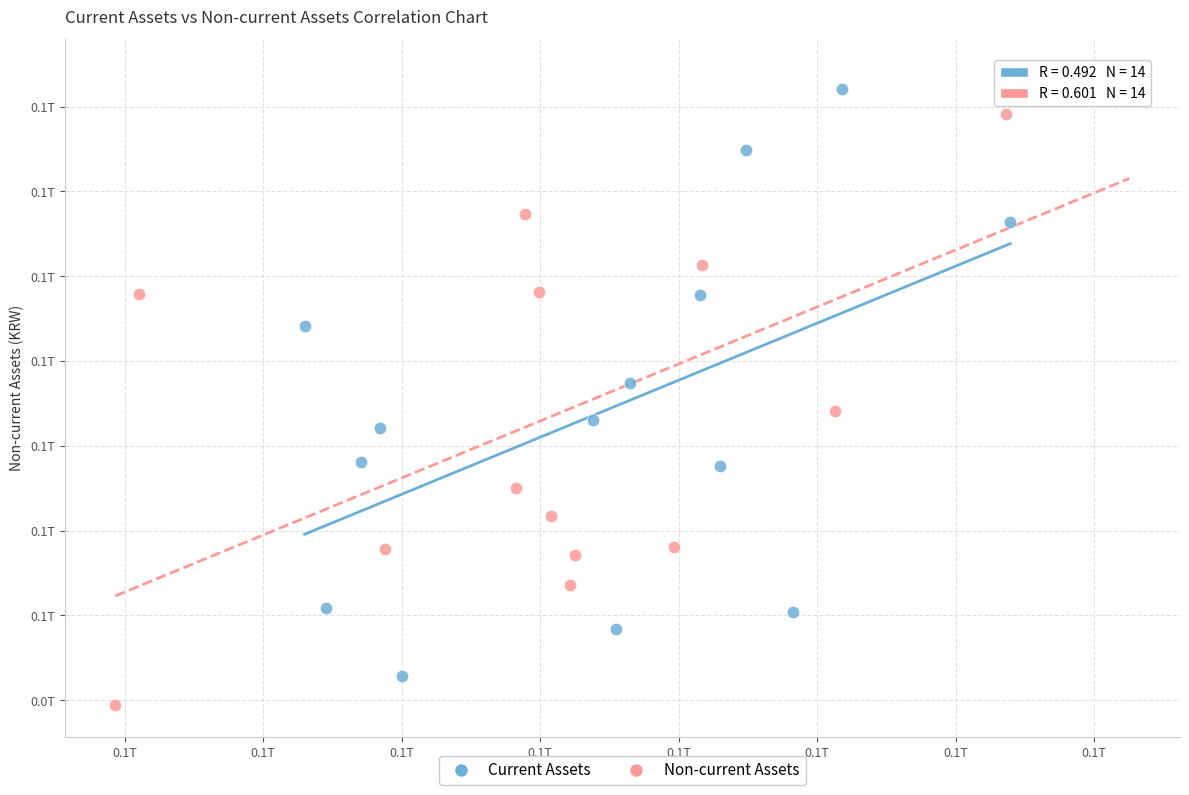

Which series reaches the maximum Y coordinate?

Non-current Assets